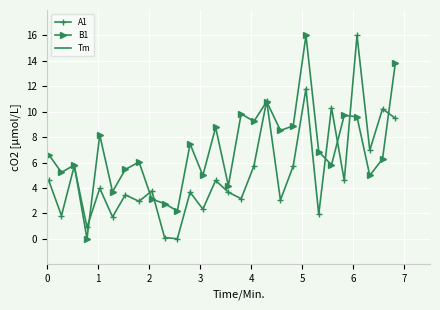

What is the difference between the maximum and minimum values in the A1 series?

16.0